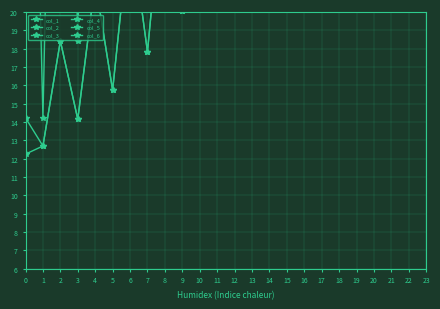

How many lines are shown in the chart?

6